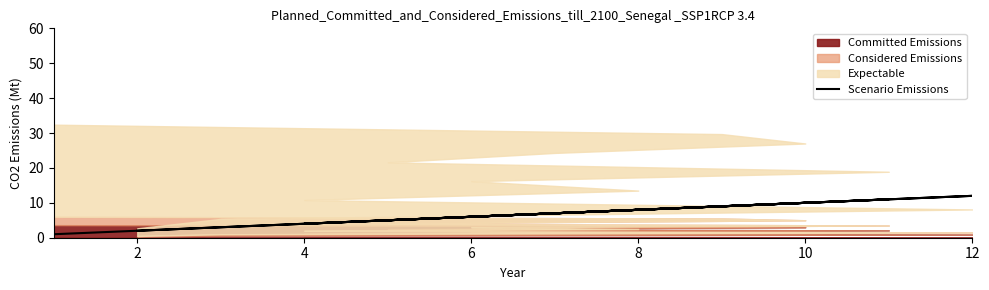

What is the difference between the maximum and minimum values?

11